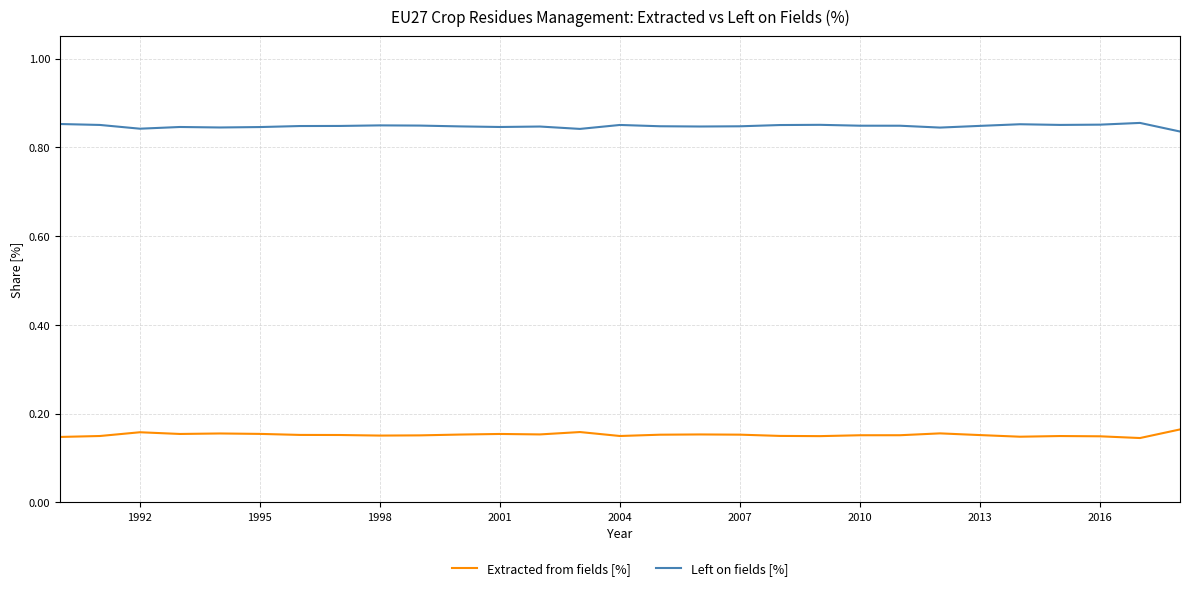

True or false: Extracted from fields [%] and Left on fields [%] cross at least once.

False